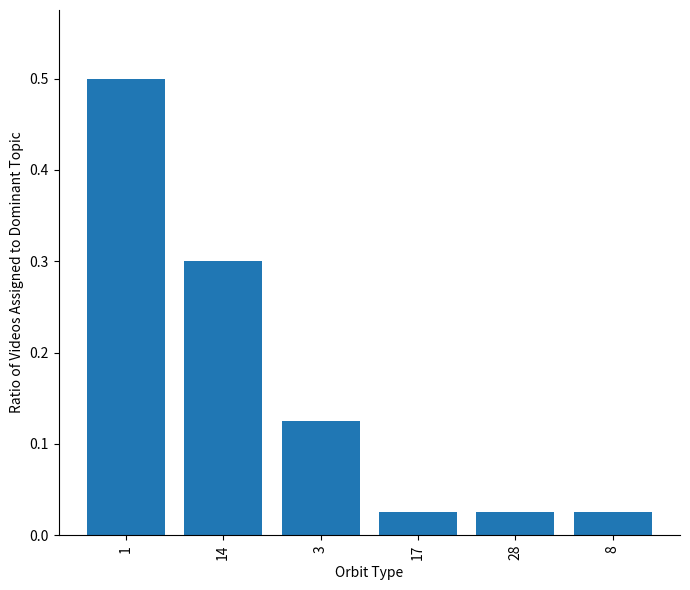

What is the label of the 3rd bar from the left?

3